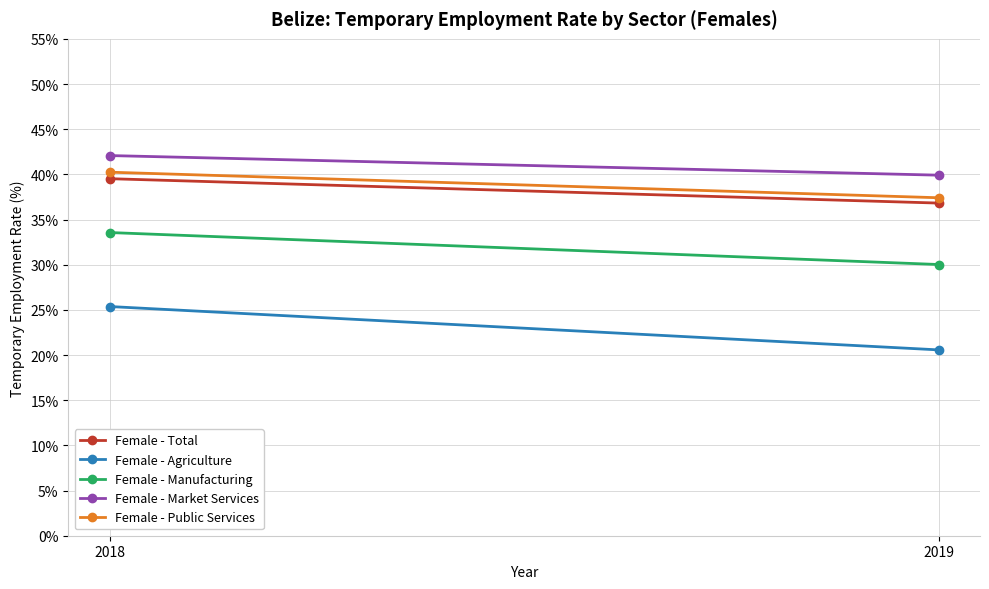

At which label does Female - Market Services reach its peak?

2018